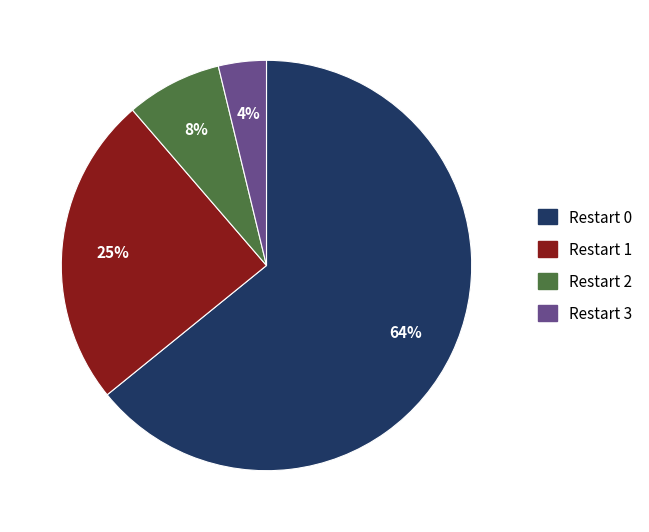

Combined, do Restart 3 and Restart 0 account for over 50%?

Yes